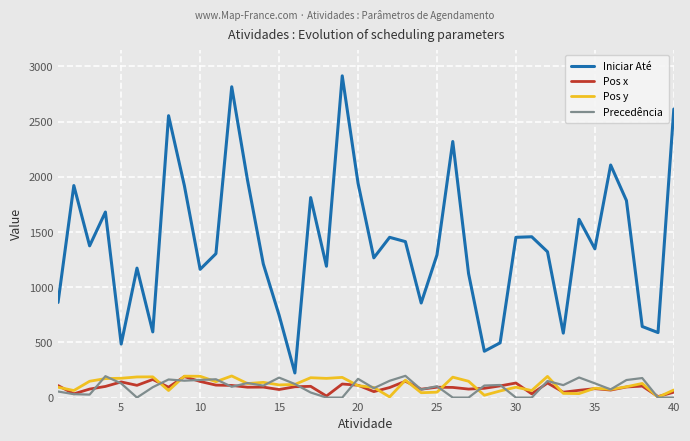

Which series has the widest spread of values?

Iniciar Até